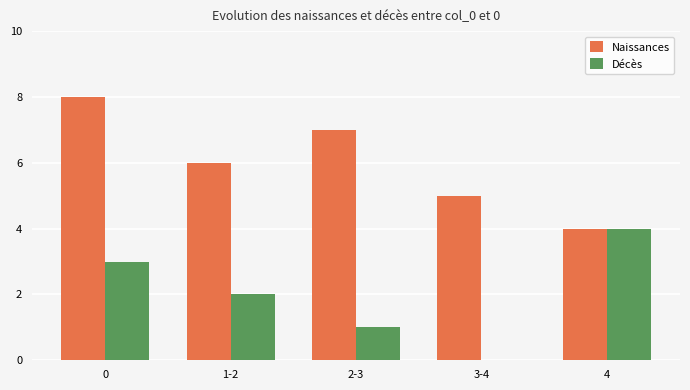

How many positive values does the Décès series have?

4